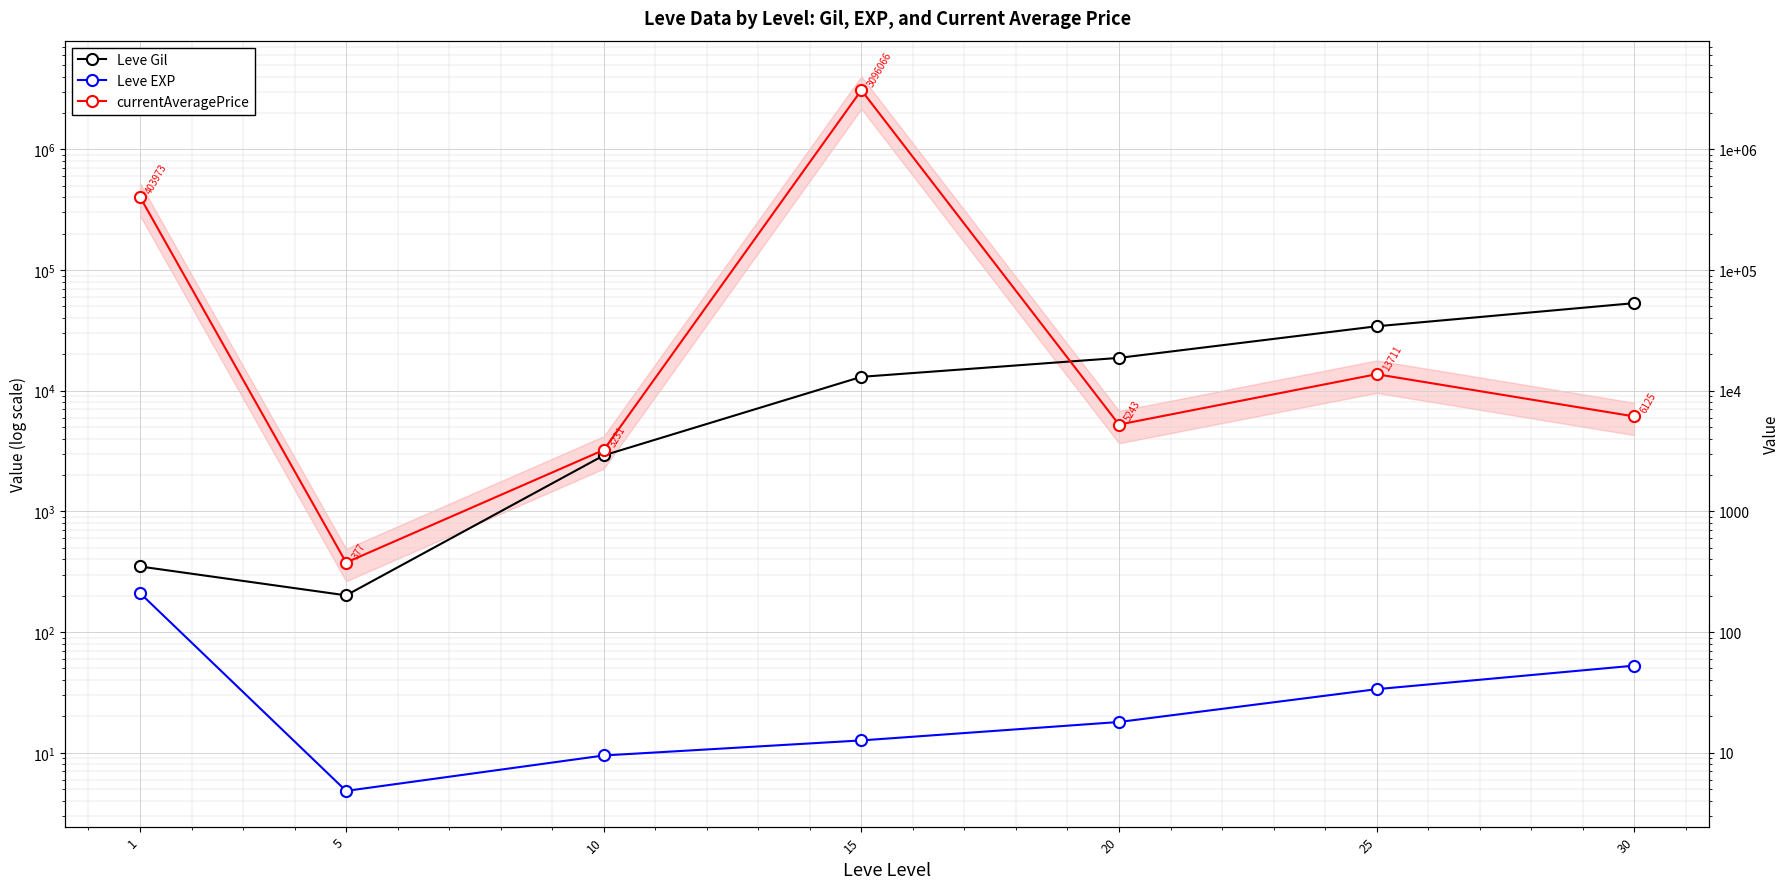

Does the chart display data point markers on the line(s)?

Yes